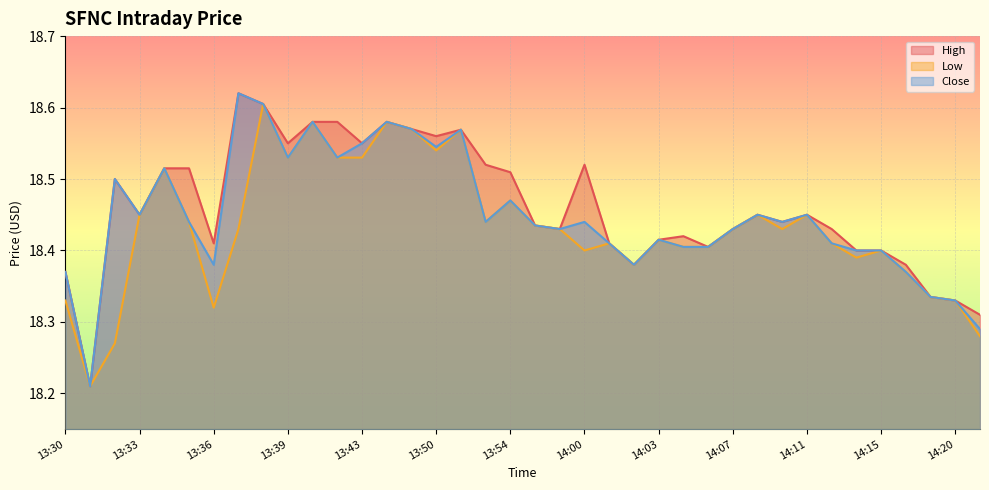

Reading right to left, transcribe all the data shown in this chart.

High: 14:21=18.3	14:20=18.3	14:18=18.3	14:16=18.4	14:15=18.4	14:14=18.4	14:13=18.4	14:11=18.5	14:10=18.4	14:08=18.5	14:07=18.4	14:06=18.4	14:05=18.4	14:03=18.4	14:02=18.4	14:01=18.4	14:00=18.5	13:57=18.4	13:56=18.4	13:54=18.5	13:52=18.5	13:51=18.6	13:50=18.6	13:47=18.6	13:45=18.6	13:43=18.5	13:42=18.6	13:41=18.6	13:39=18.5	13:38=18.6	13:37=18.6	13:36=18.4	13:35=18.5	13:34=18.5	13:33=18.5	13:32=18.5	13:31=18.2	13:30=18.4
Low: 14:21=18.3	14:20=18.3	14:18=18.3	14:16=18.4	14:15=18.4	14:14=18.4	14:13=18.4	14:11=18.5	14:10=18.4	14:08=18.5	14:07=18.4	14:06=18.4	14:05=18.4	14:03=18.4	14:02=18.4	14:01=18.4	14:00=18.4	13:57=18.4	13:56=18.4	13:54=18.5	13:52=18.4	13:51=18.6	13:50=18.5	13:47=18.6	13:45=18.6	13:43=18.5	13:42=18.5	13:41=18.6	13:39=18.5	13:38=18.6	13:37=18.4	13:36=18.3	13:35=18.4	13:34=18.5	13:33=18.5	13:32=18.3	13:31=18.2	13:30=18.3
Close: 14:21=18.3	14:20=18.3	14:18=18.3	14:16=18.4	14:15=18.4	14:14=18.4	14:13=18.4	14:11=18.5	14:10=18.4	14:08=18.5	14:07=18.4	14:06=18.4	14:05=18.4	14:03=18.4	14:02=18.4	14:01=18.4	14:00=18.4	13:57=18.4	13:56=18.4	13:54=18.5	13:52=18.4	13:51=18.6	13:50=18.5	13:47=18.6	13:45=18.6	13:43=18.5	13:42=18.5	13:41=18.6	13:39=18.5	13:38=18.6	13:37=18.6	13:36=18.4	13:35=18.4	13:34=18.5	13:33=18.5	13:32=18.5	13:31=18.2	13:30=18.4